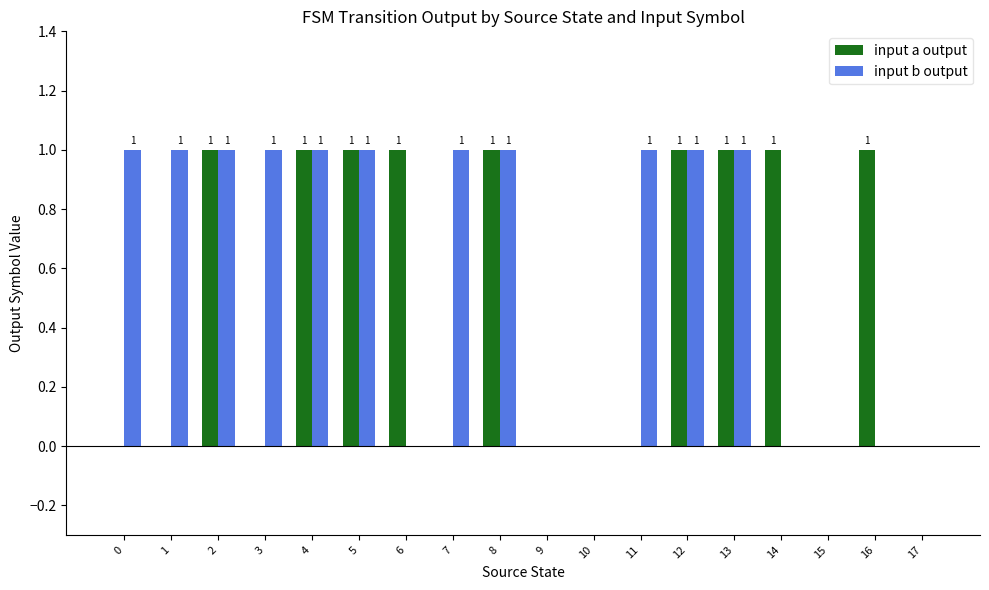

The input b output series shows 1 at 15. True or false?

False